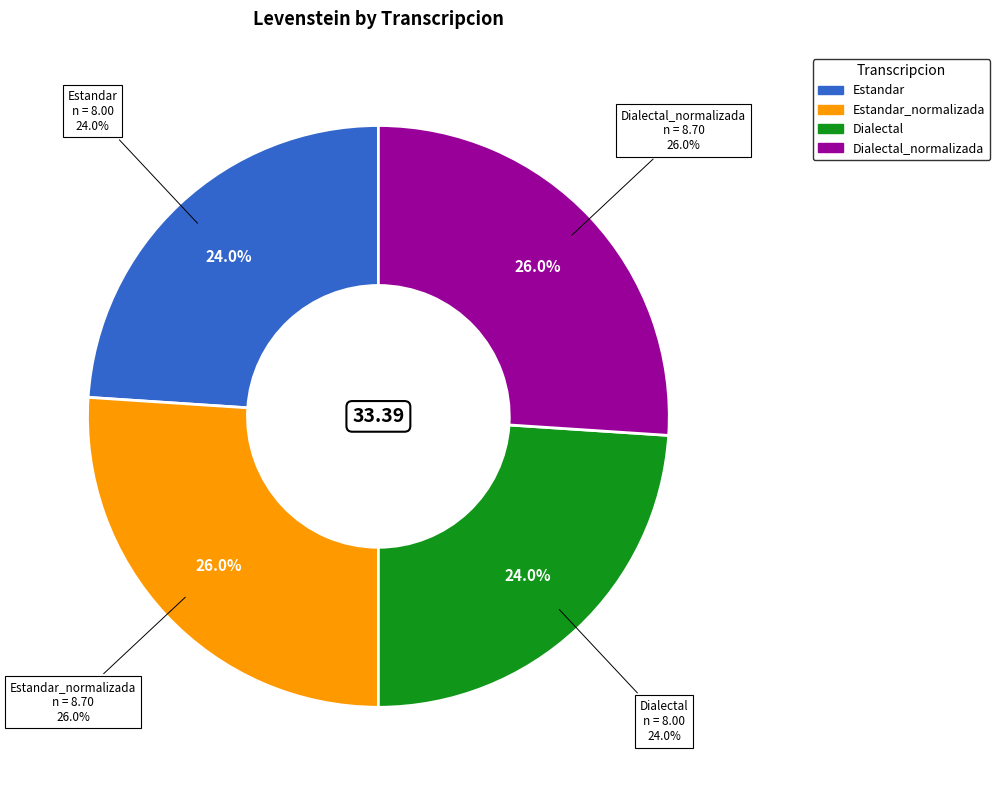

What percentage is the Estandar slice, to the nearest percent?

24%